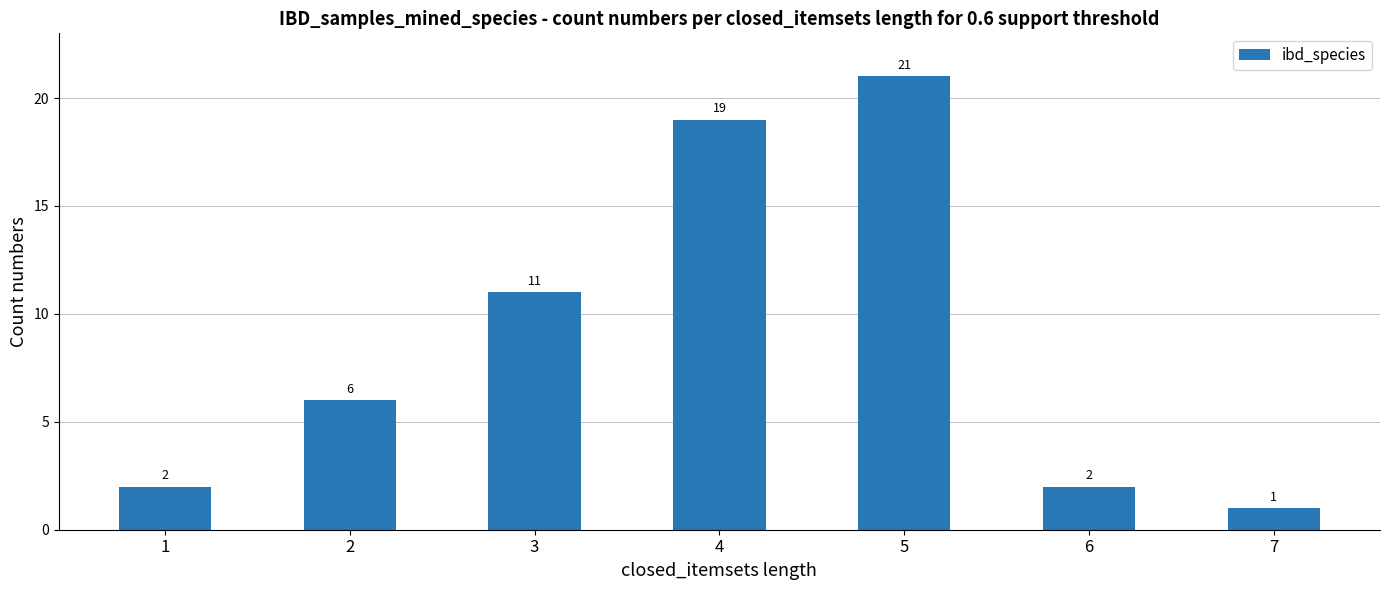

True or false: the data shows 1 at 7.

True